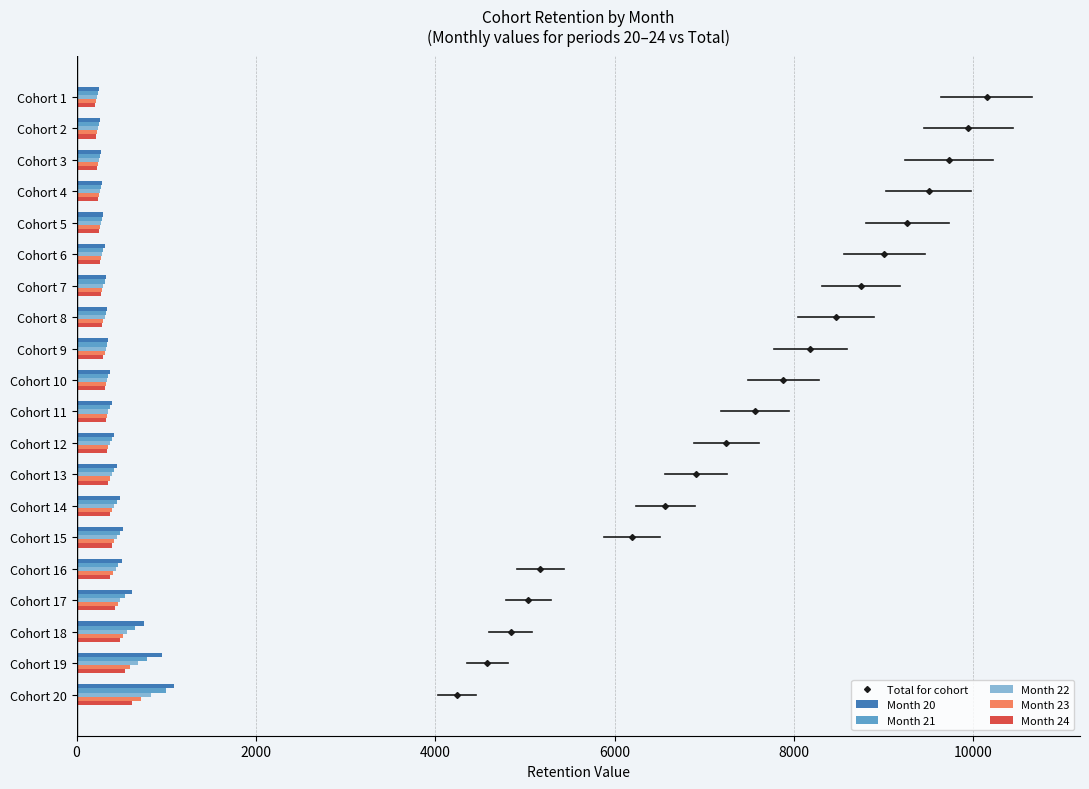

Which series has the largest total across all categories?

Month 20